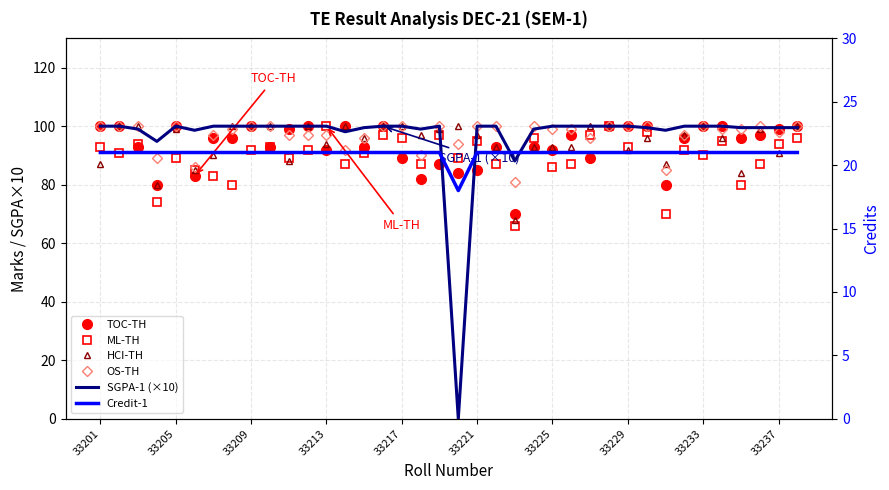

How many times do SGPA-1 (×10) and TOC-TH cross each other?

6